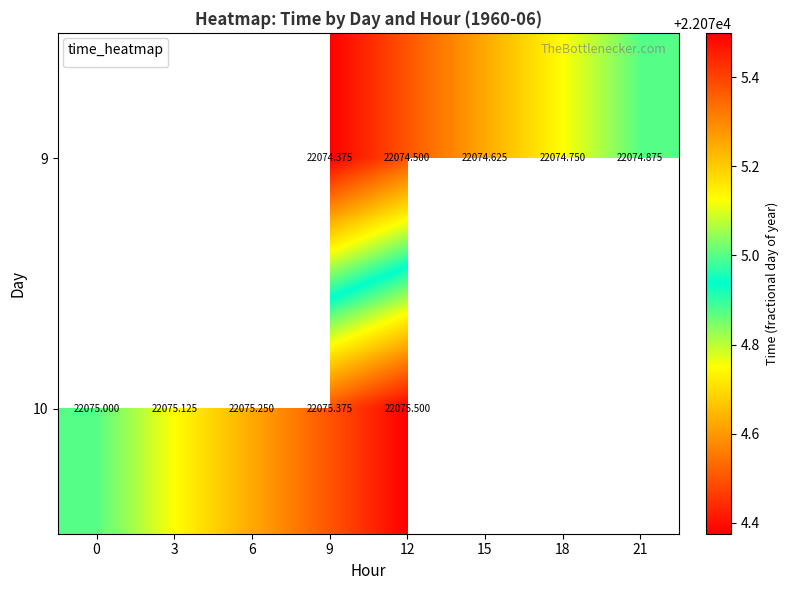

Count the number of categories in the chart.

8